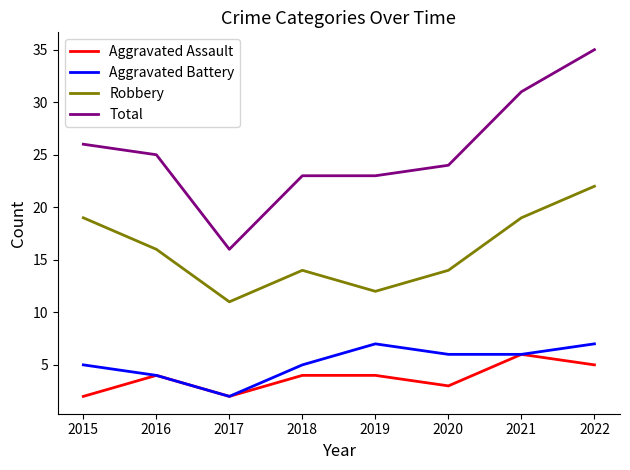

At which category does Aggravated Battery reach its first local valley?

2017